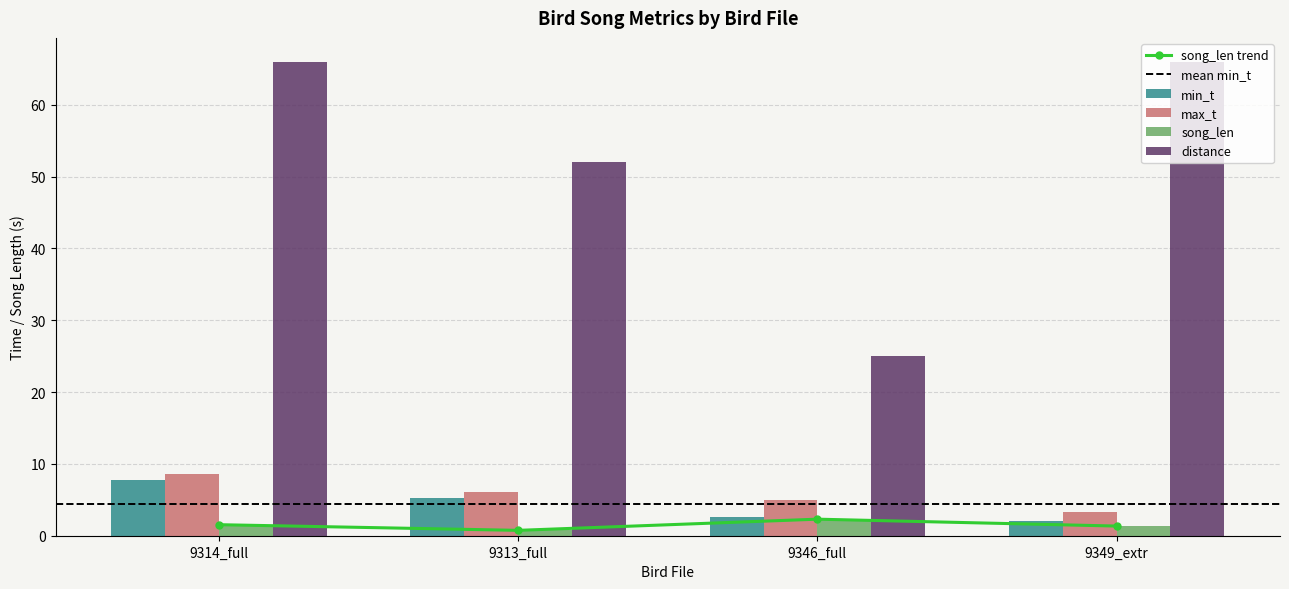

True or false: max_t has a value of 7.4 at 9346_full.

False